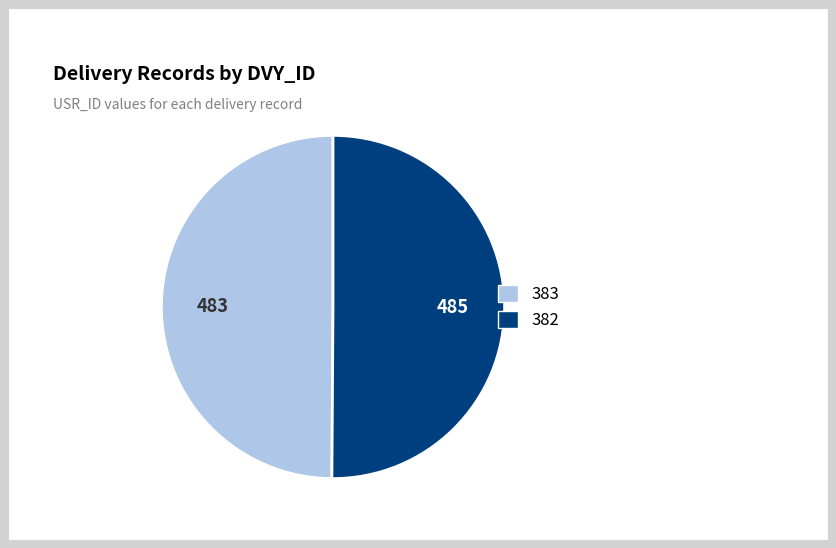

Is the sum of 382 and 383 greater than half?

Yes